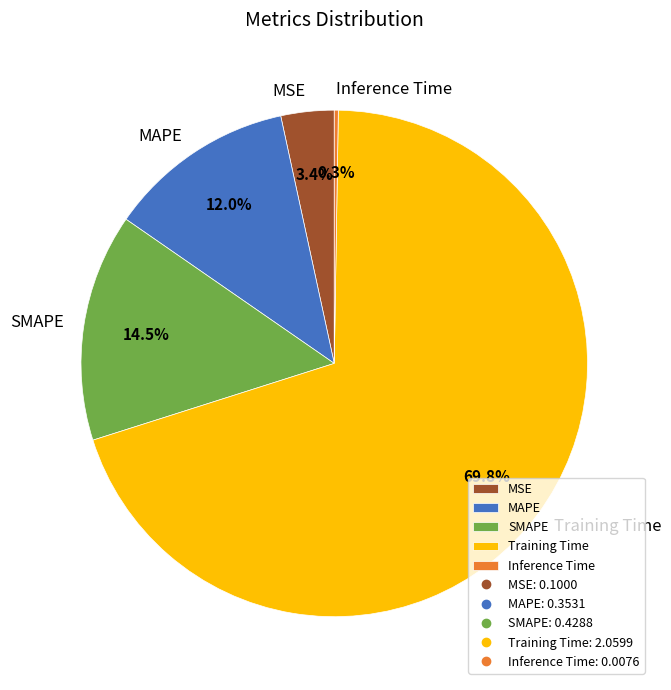

What is the majority slice?

Training Time